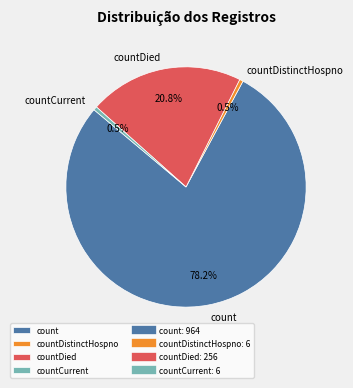

Count the number of slices in the pie.

4